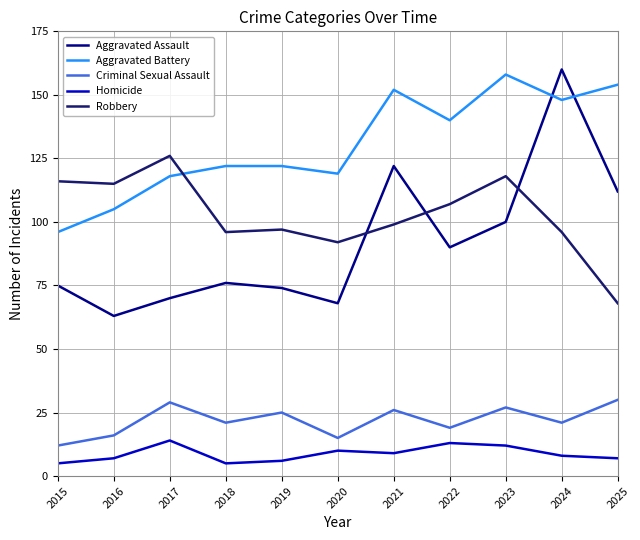

At 2016, list the series in order from largest to smallest.

Robbery, Aggravated Battery, Aggravated Assault, Criminal Sexual Assault, Homicide